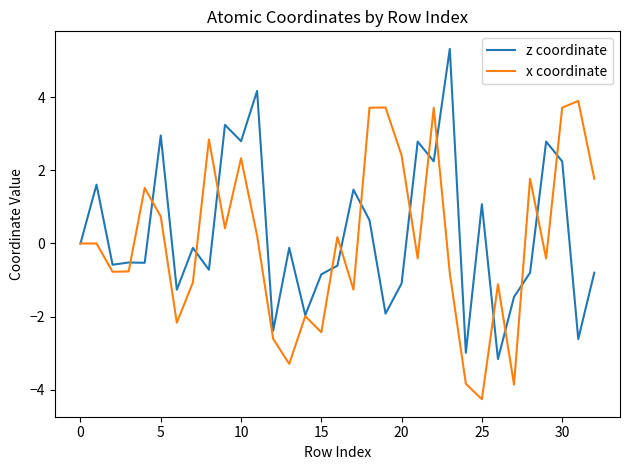

How many lines are shown in the chart?

2